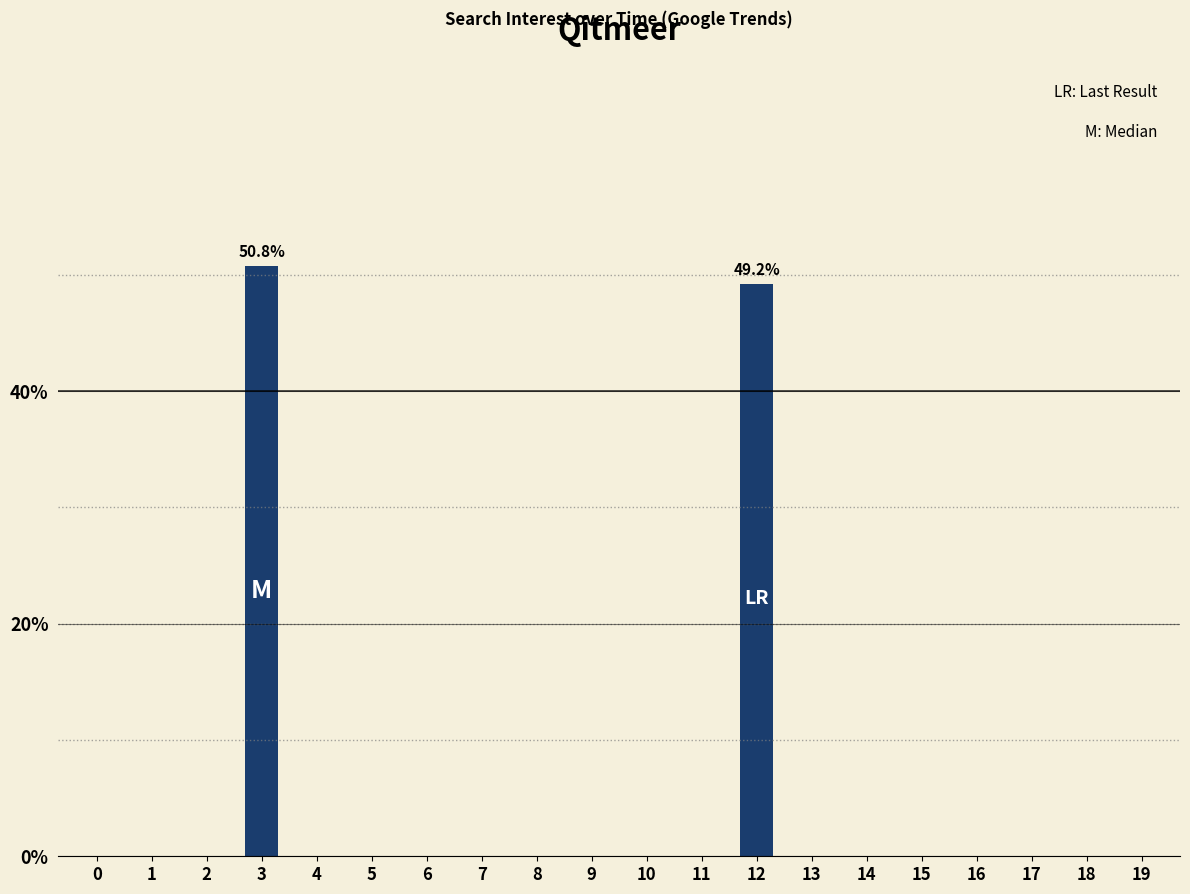

Which has a higher value, 3 or 7?

3